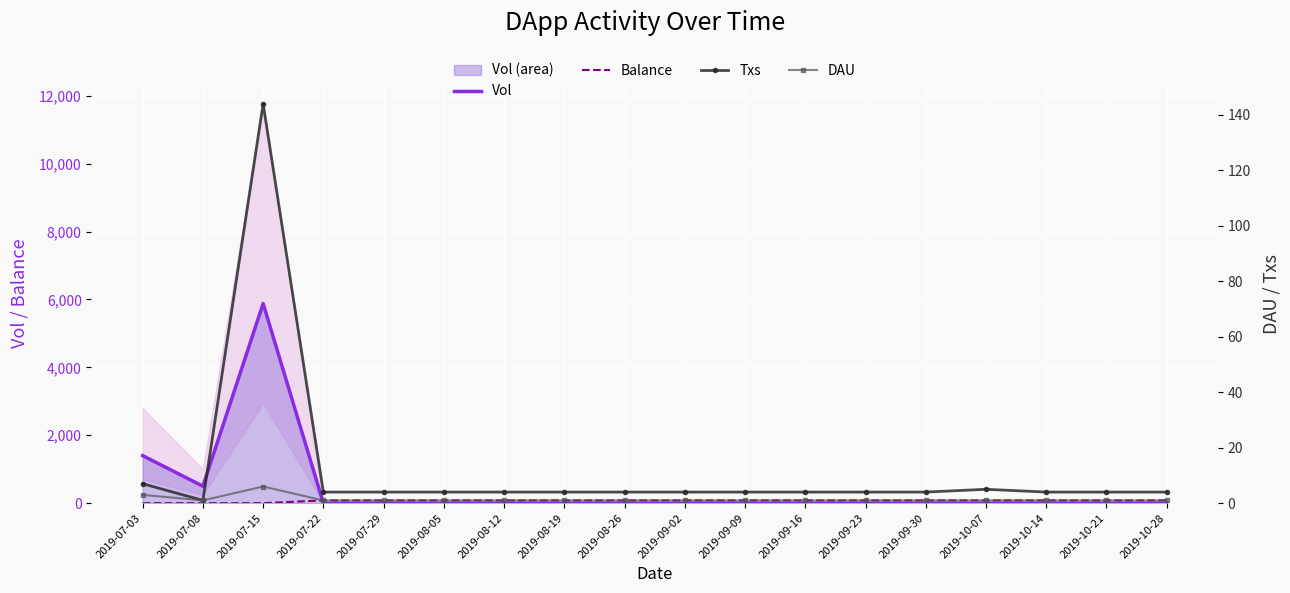

What is the lowest value of the DAU series?

1.0